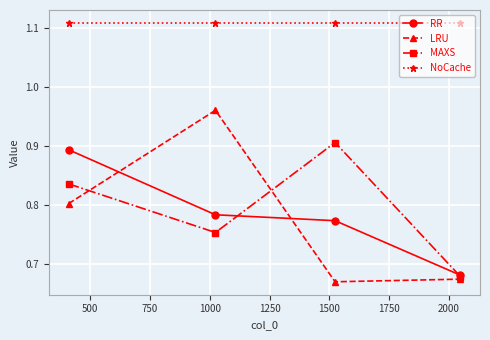

What is the sum of all RR values?

3.1